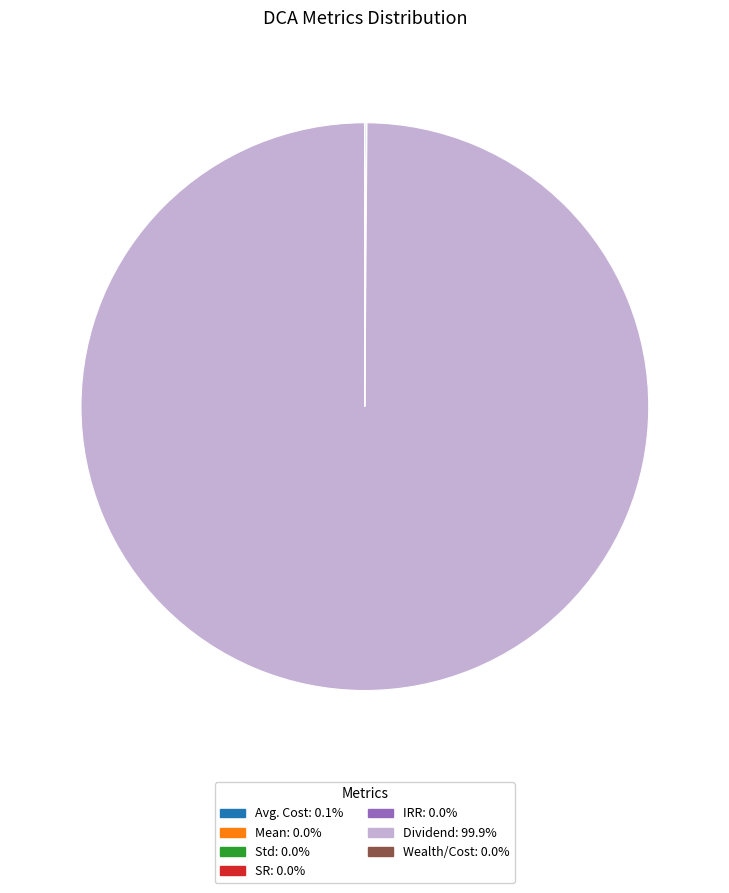

Is there a majority slice in this chart?

Yes